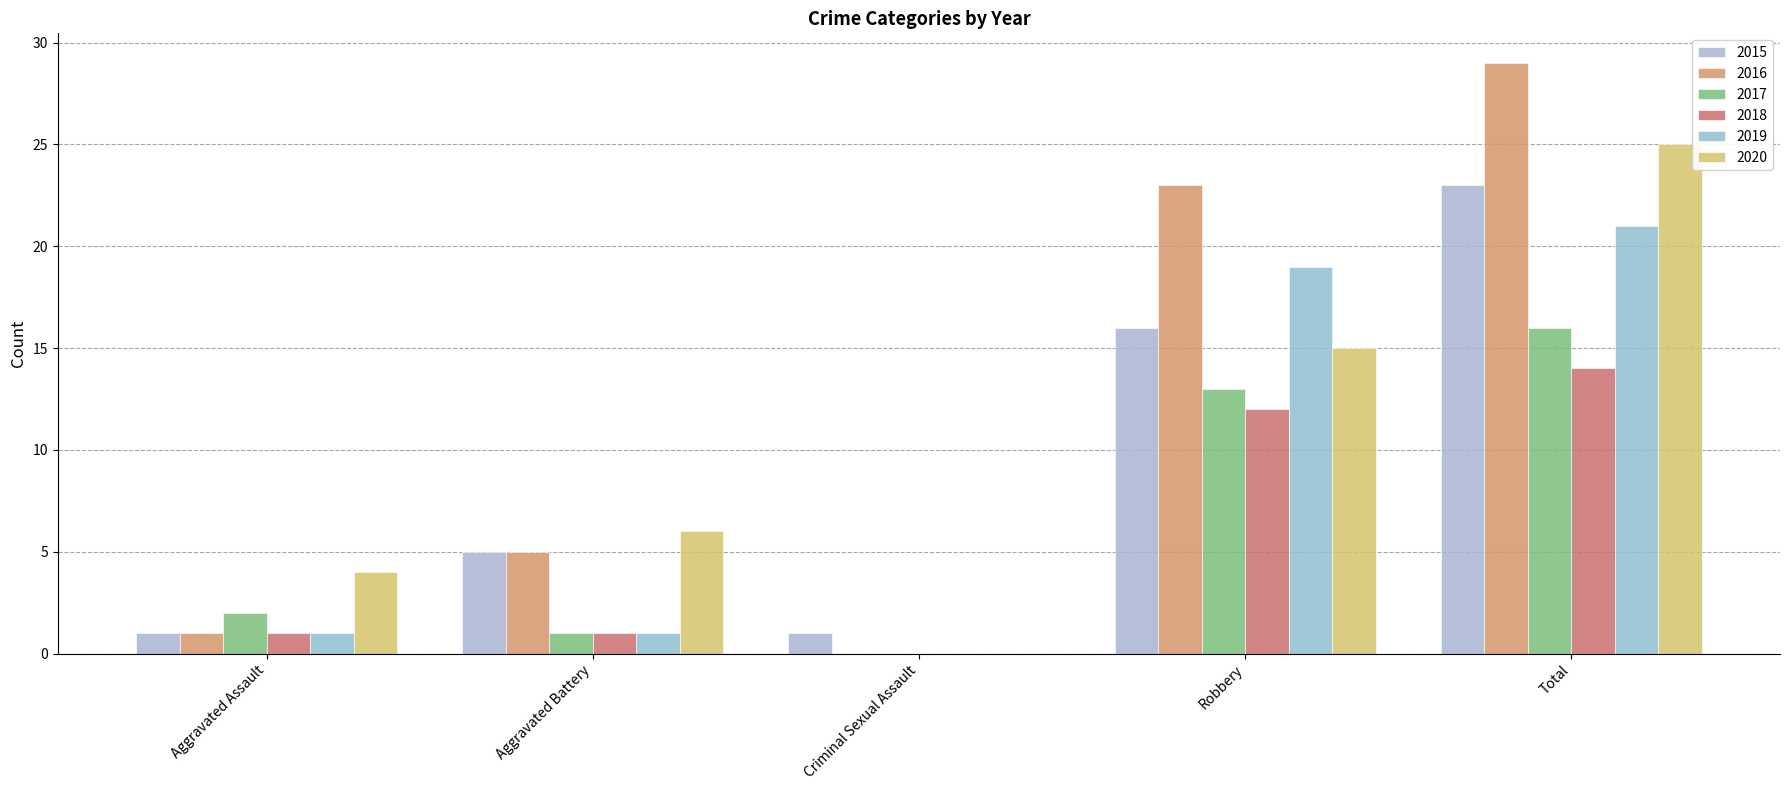

Between Criminal Sexual Assault and Aggravated Assault, which is larger?

Criminal Sexual Assault